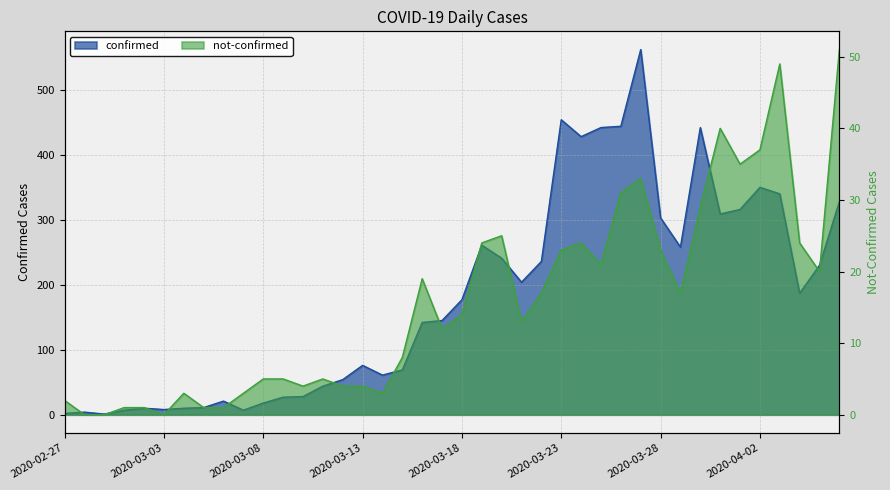

True or false: confirmed has more than 2 interior local peaks.

True